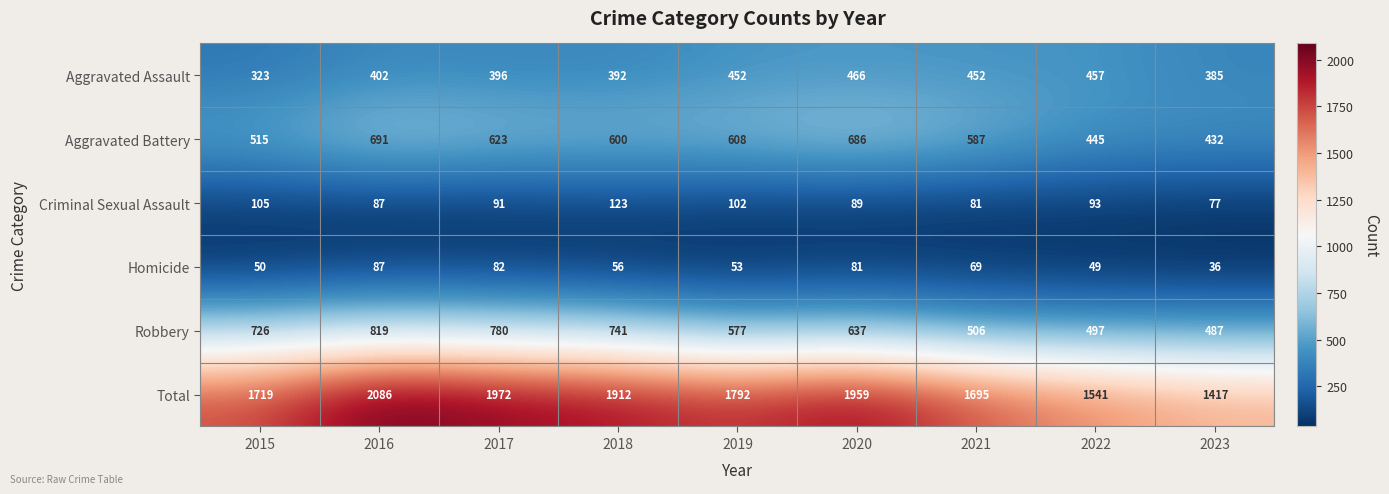

How many categories are shown in the chart?

9